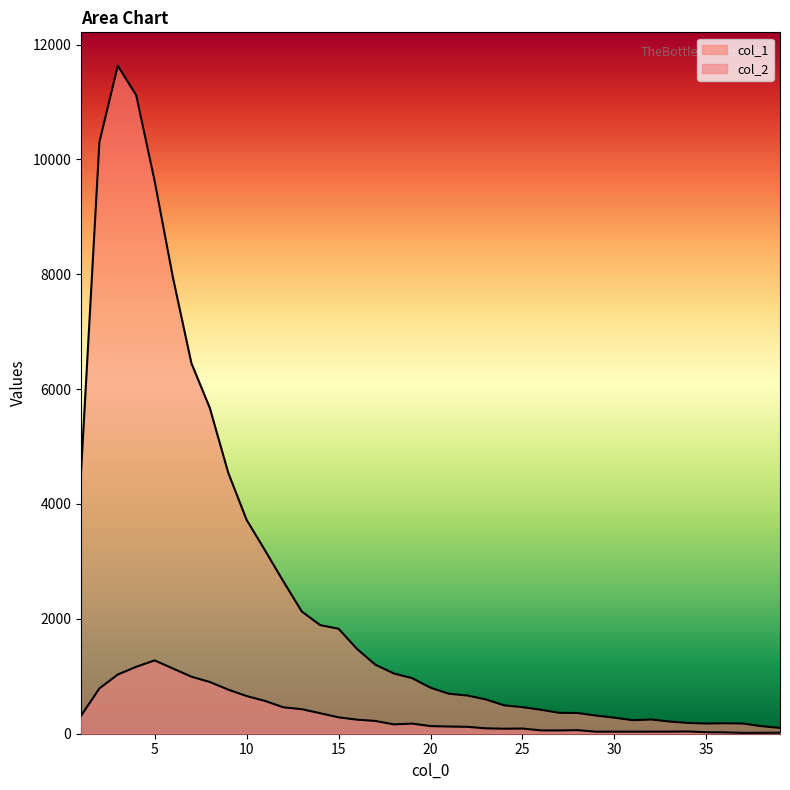

Count the number of categories in the chart.

39